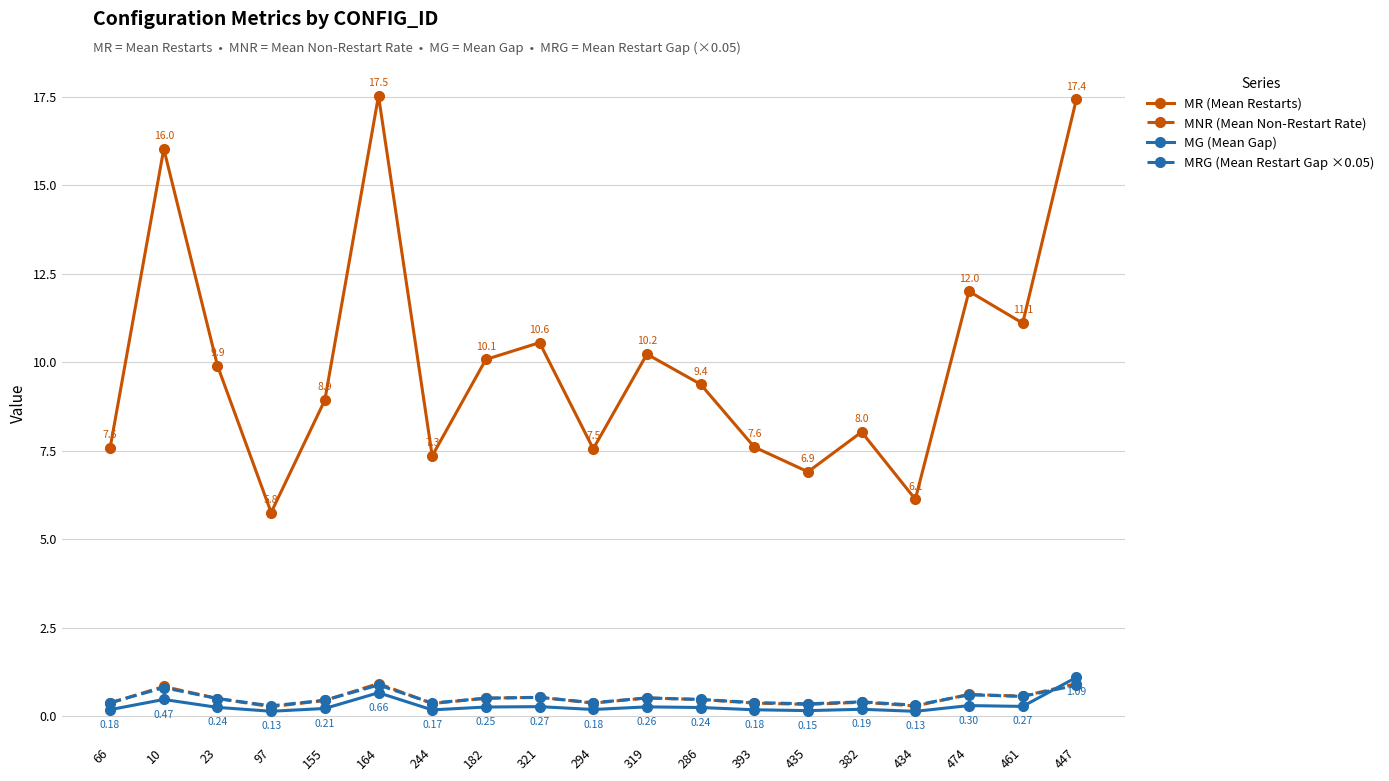

What is the value of the MNR (Mean Non-Restart Rate) point at the 4th from the left?

0.3